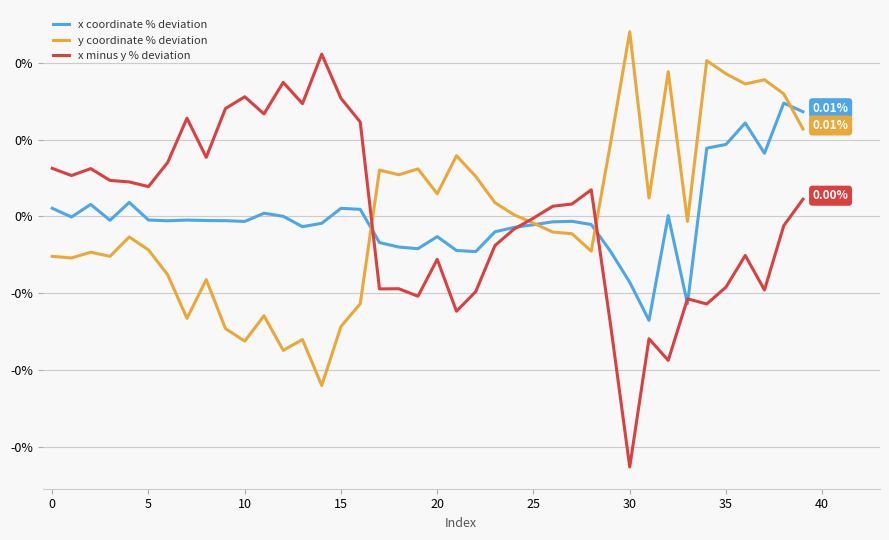

Which series has the largest range (max minus min)?

x minus y % deviation